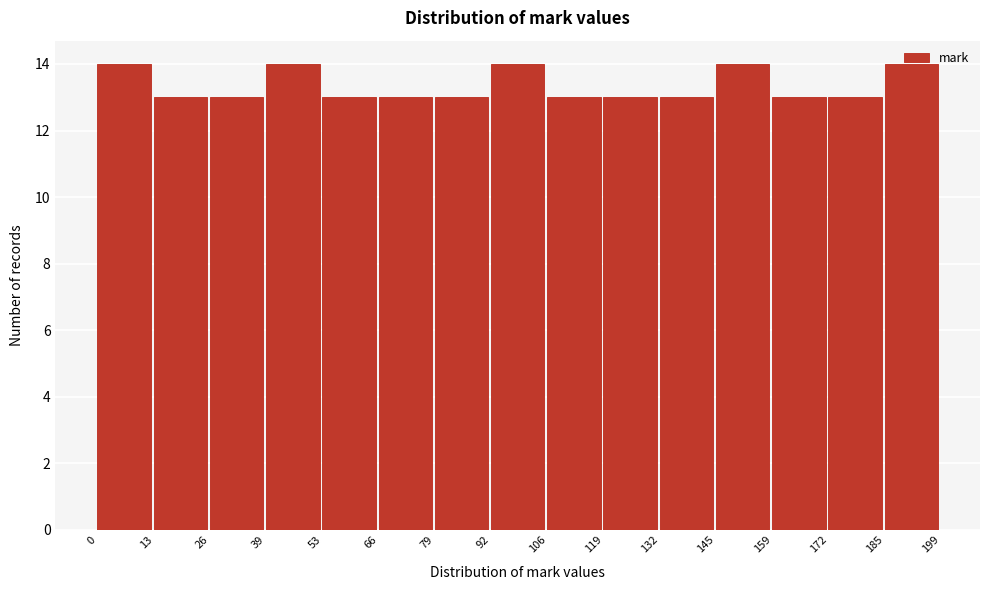

Reading left to right, transcribe this chart: for each bar, give the range it covers on the x-axis and its height. The values are not printed on the chart, so give them approximately, as read against the axis.

0 to 13: 14
13 to 26: 13
26 to 39: 13
39 to 53: 14
53 to 66: 13
66 to 79: 13
79 to 92: 13
92 to 106: 14
106 to 119: 13
119 to 132: 13
132 to 145: 13
145 to 159: 14
159 to 172: 13
172 to 185: 13
185 to 199: 14